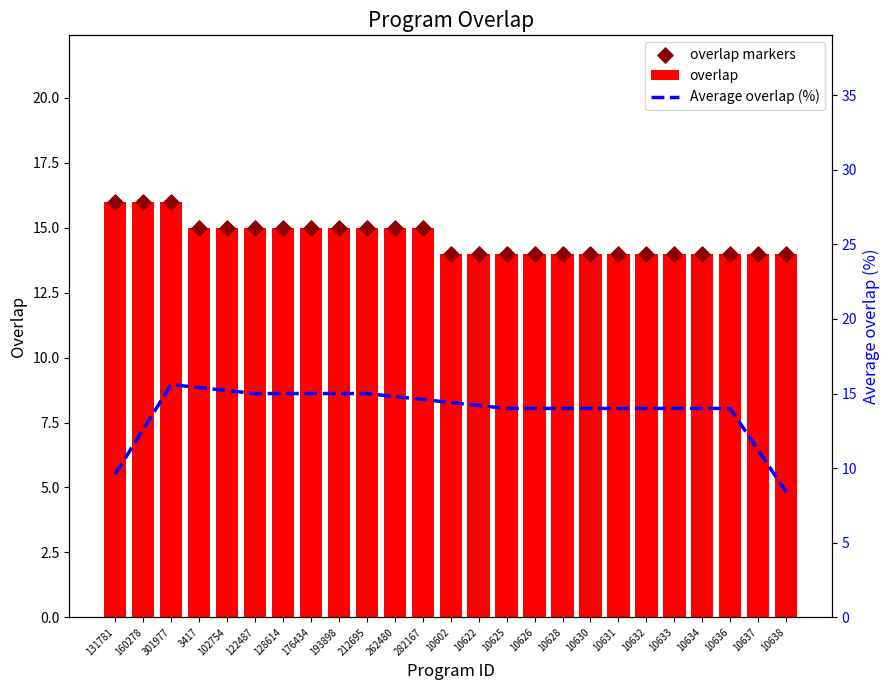

What are all the series names shown in the legend?

overlap, overlap markers, Average overlap (%)